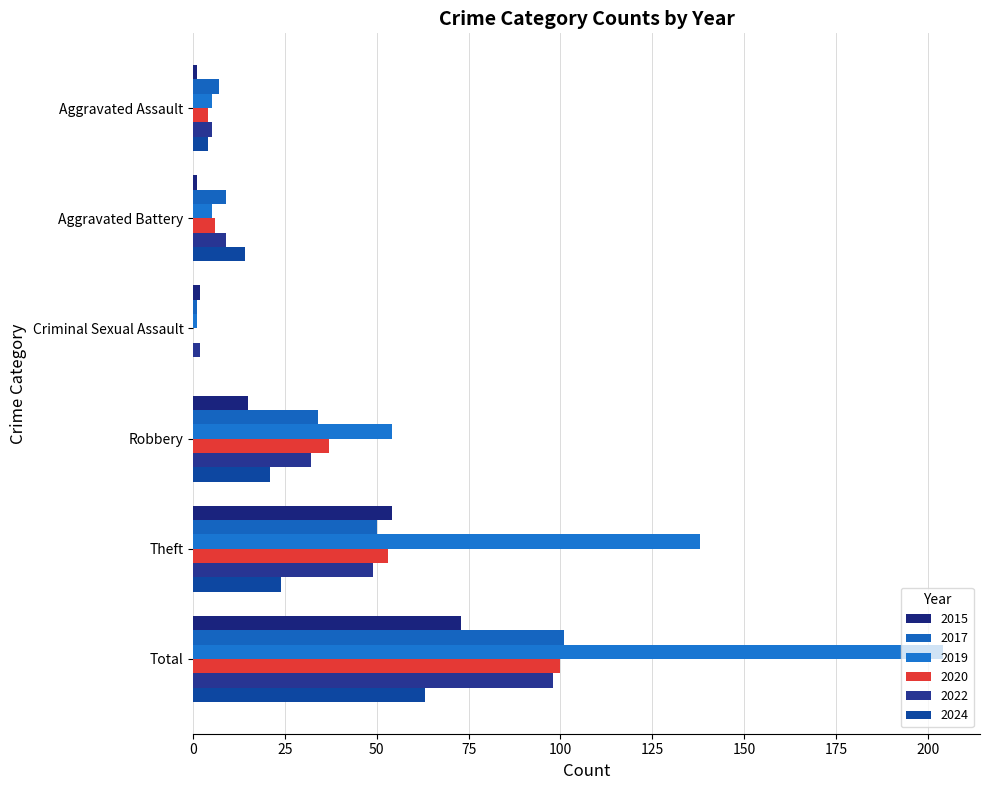

How many categories are shown in the chart?

6